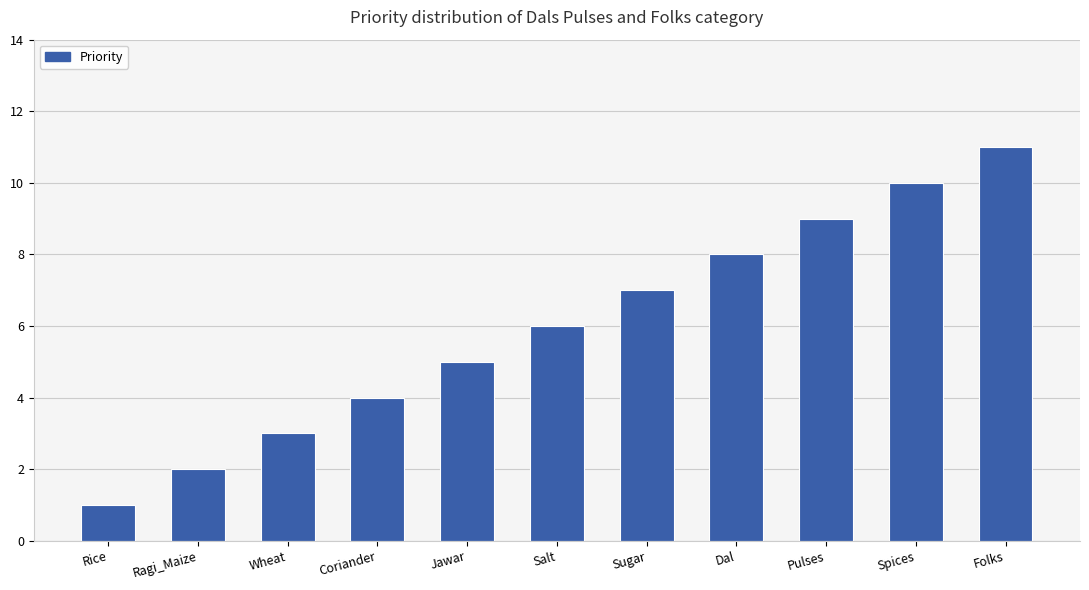

Where is the data nearest to the value 6?

Salt